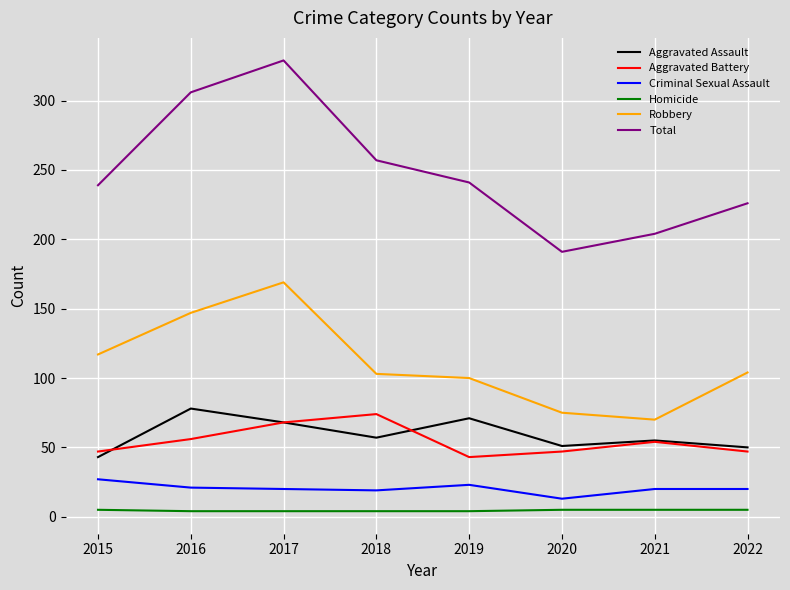

True or false: Total and Aggravated Assault intersect in this chart.

False